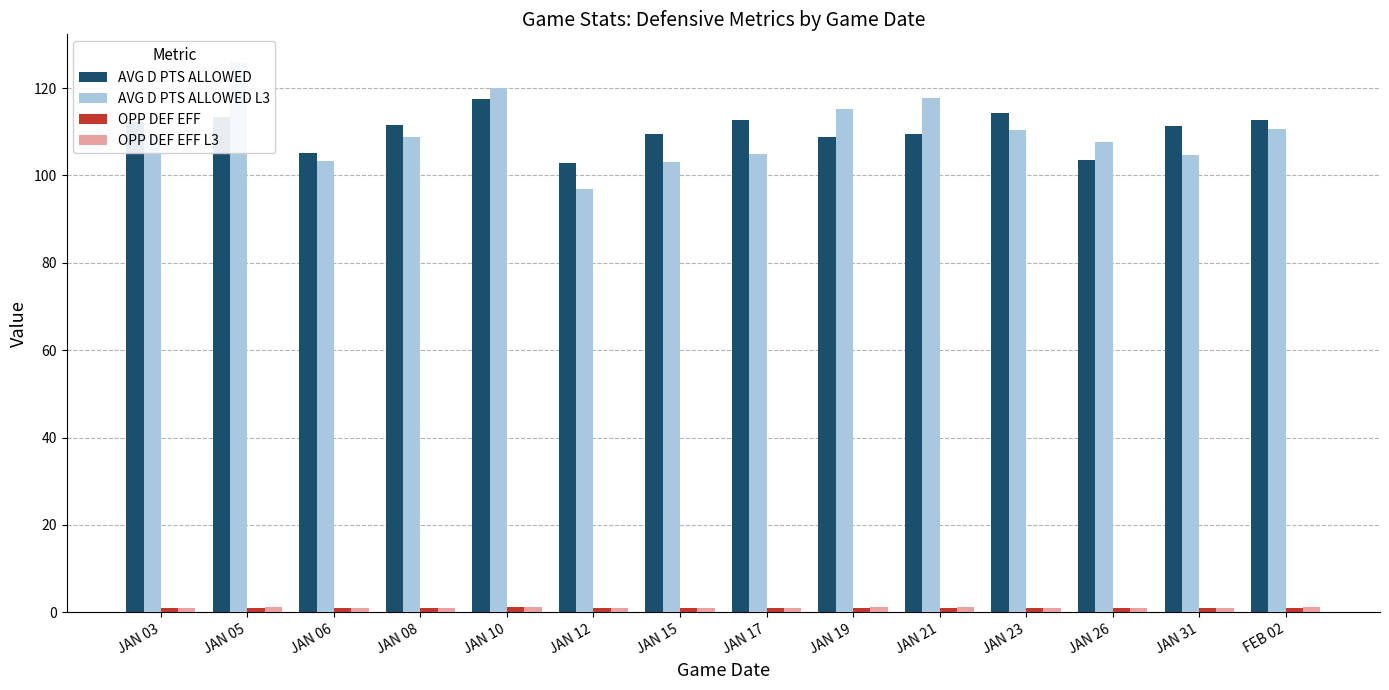

Which label corresponds to the smallest value in the chart?

JAN 12